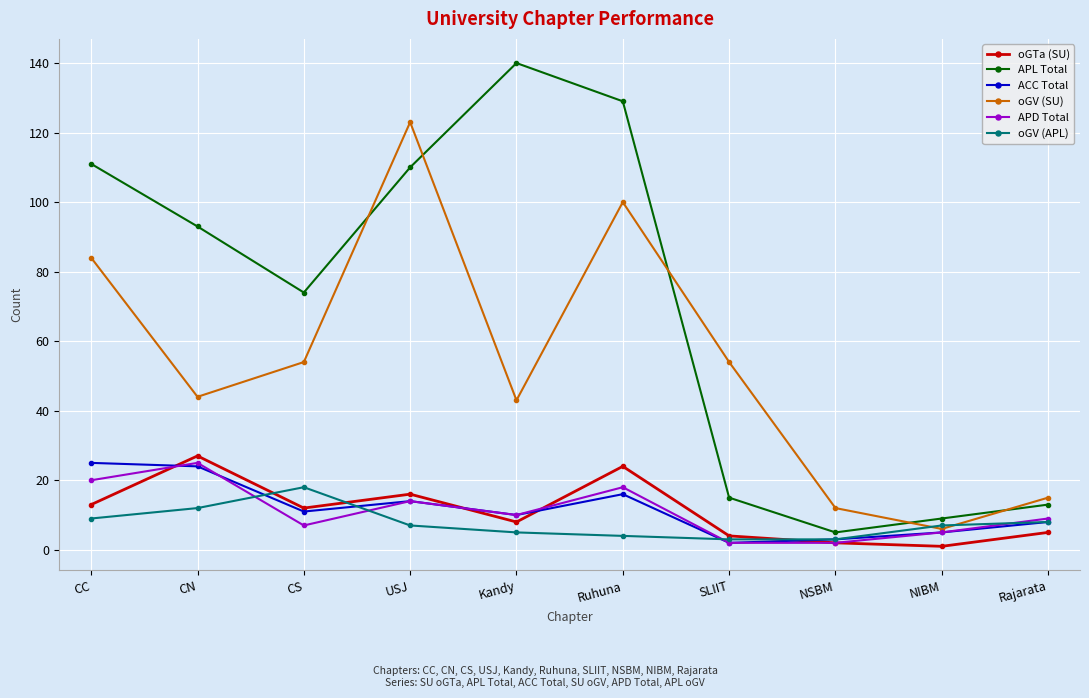

Is this an area chart (filled region under the line)?

No